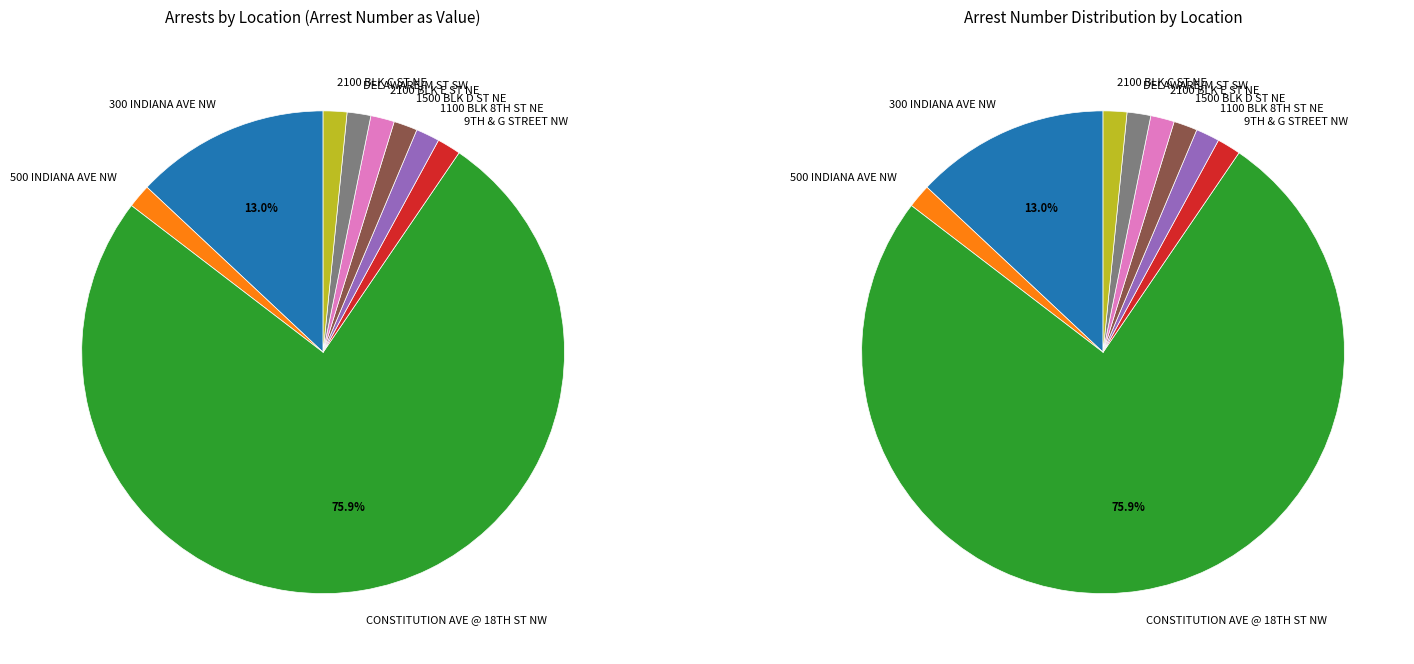

True or false: 2100 BLK OF E ST NE accounts for 1% of the total.

False